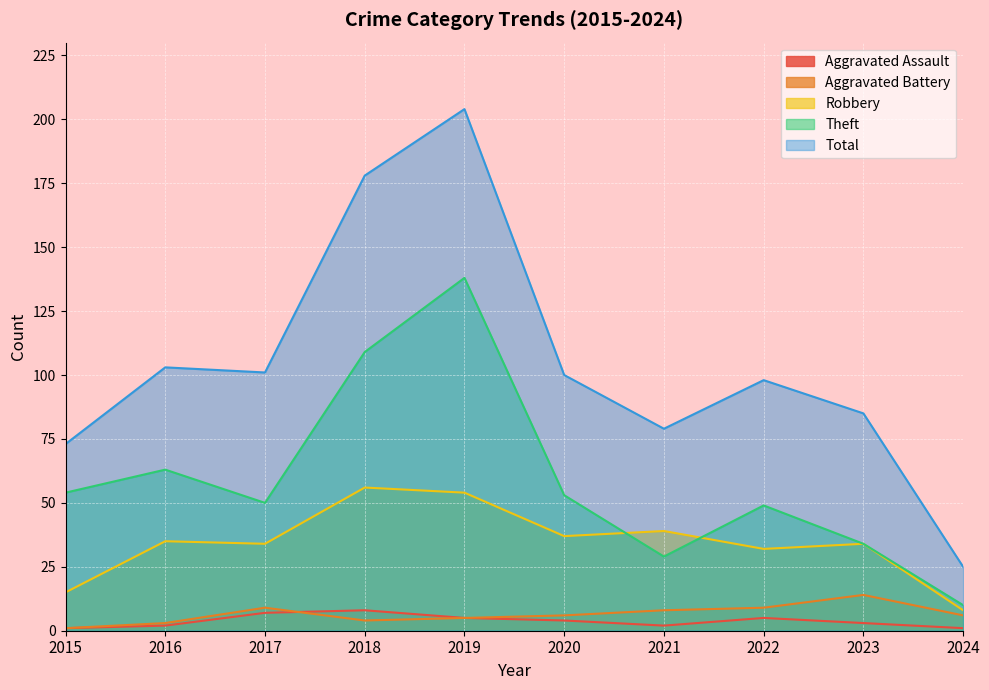

What is the total value across all series at 2022?

193